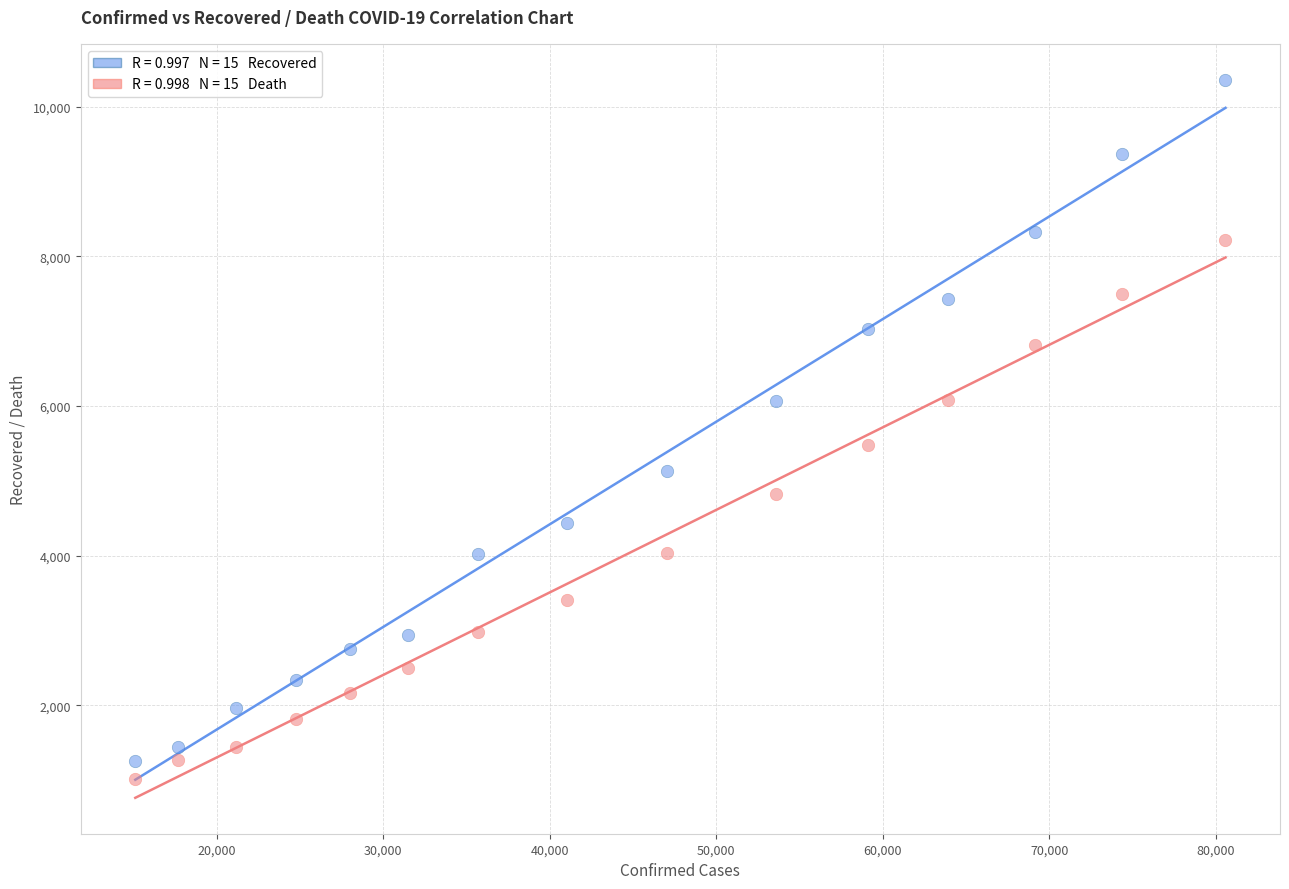

Across all data points, what is the range of X values (max minus min)?

65476